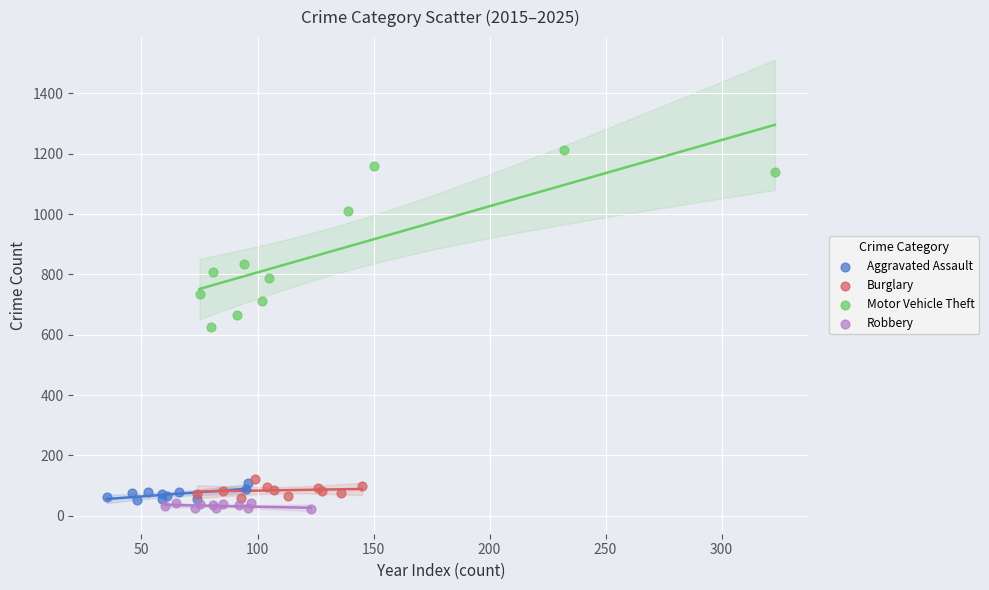

Which series has the widest spread of Y values?

Motor Vehicle Theft